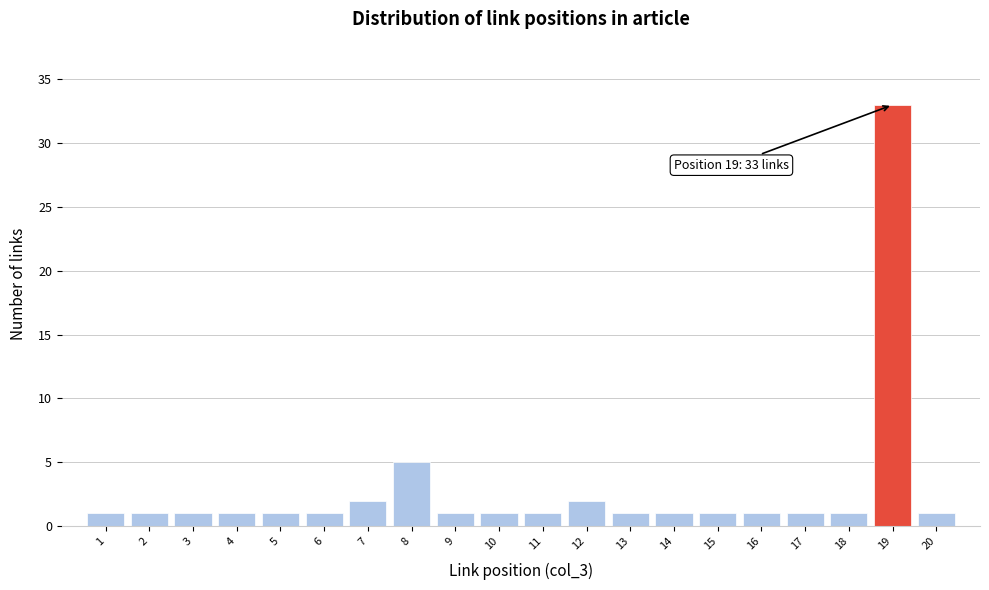

Reading right to left, list all the values displayed in this chart.

20=1	19=33	18=1	17=1	16=1	15=1	14=1	13=1	12=2	11=1	10=1	9=1	8=5	7=2	6=1	5=1	4=1	3=1	2=1	1=1